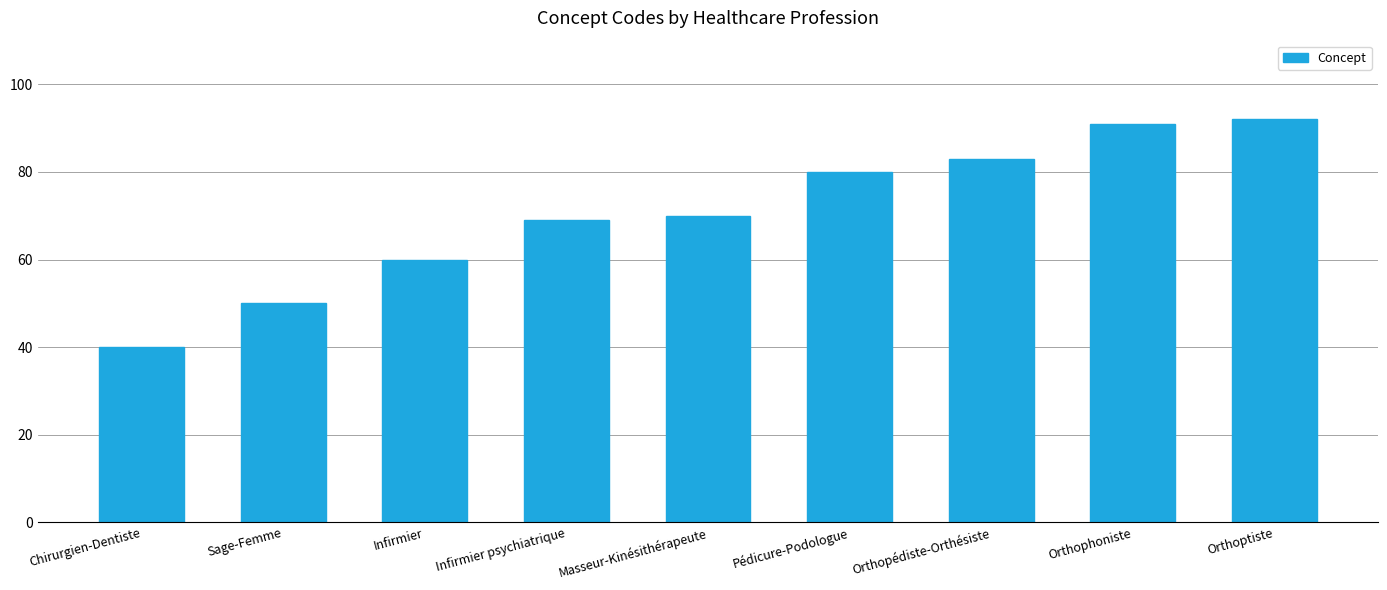

True or false: the data shows 76 at Sage-Femme.

False